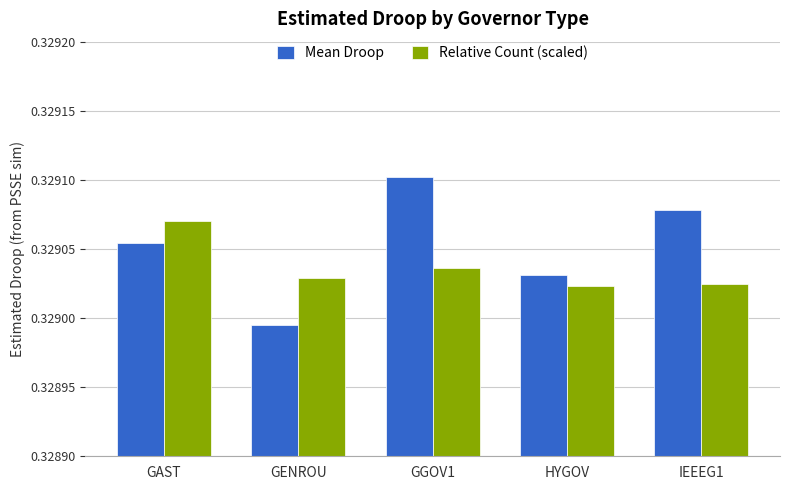

How many bars are there in total?

10